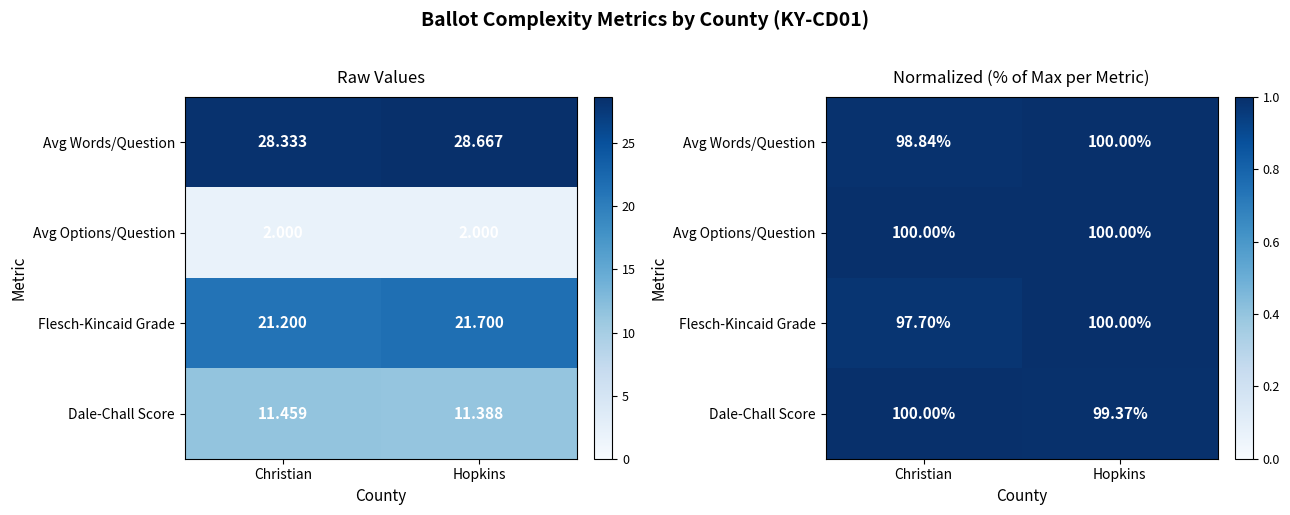

The value of Dale-Chall Score at Hopkins is 1.0. True or false?

True